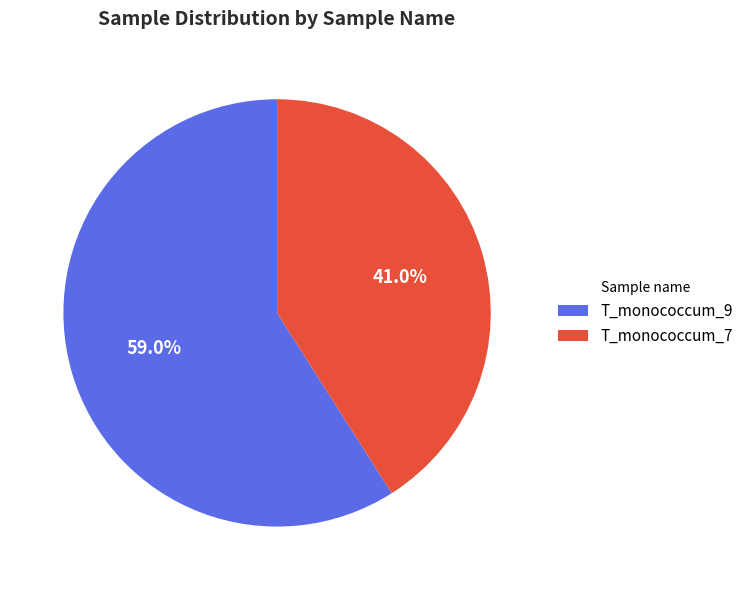

Which category has the biggest portion of the pie?

T_monococcum_9